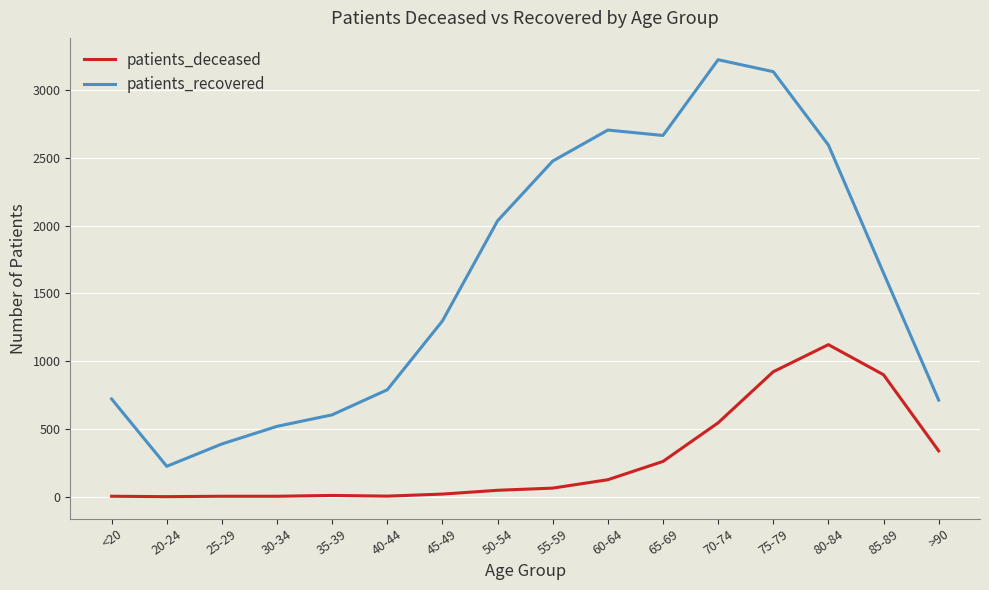

Is it true that patients_deceased equals 601 at 85-89?

False